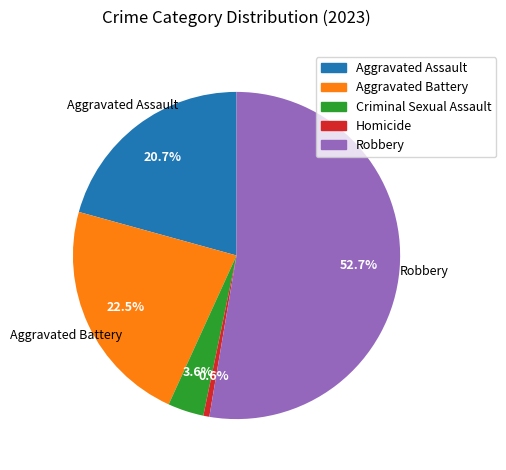

Does Criminal Sexual Assault represent more than half of the total?

No